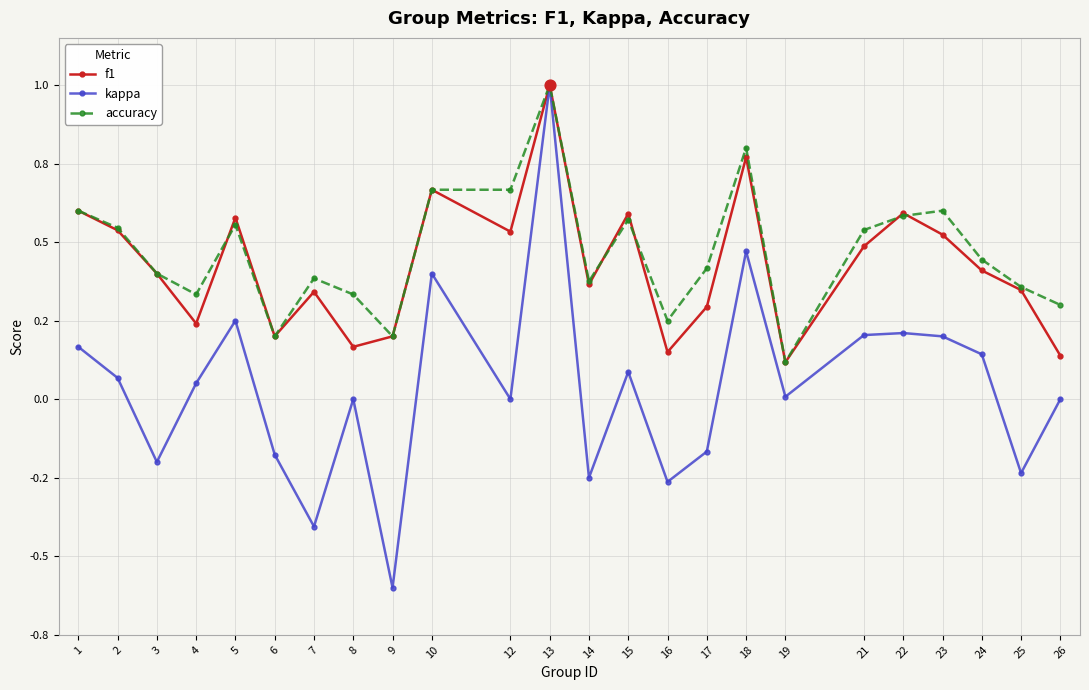

Is the value of kappa at 6 greater than the value of accuracy at 13?

No